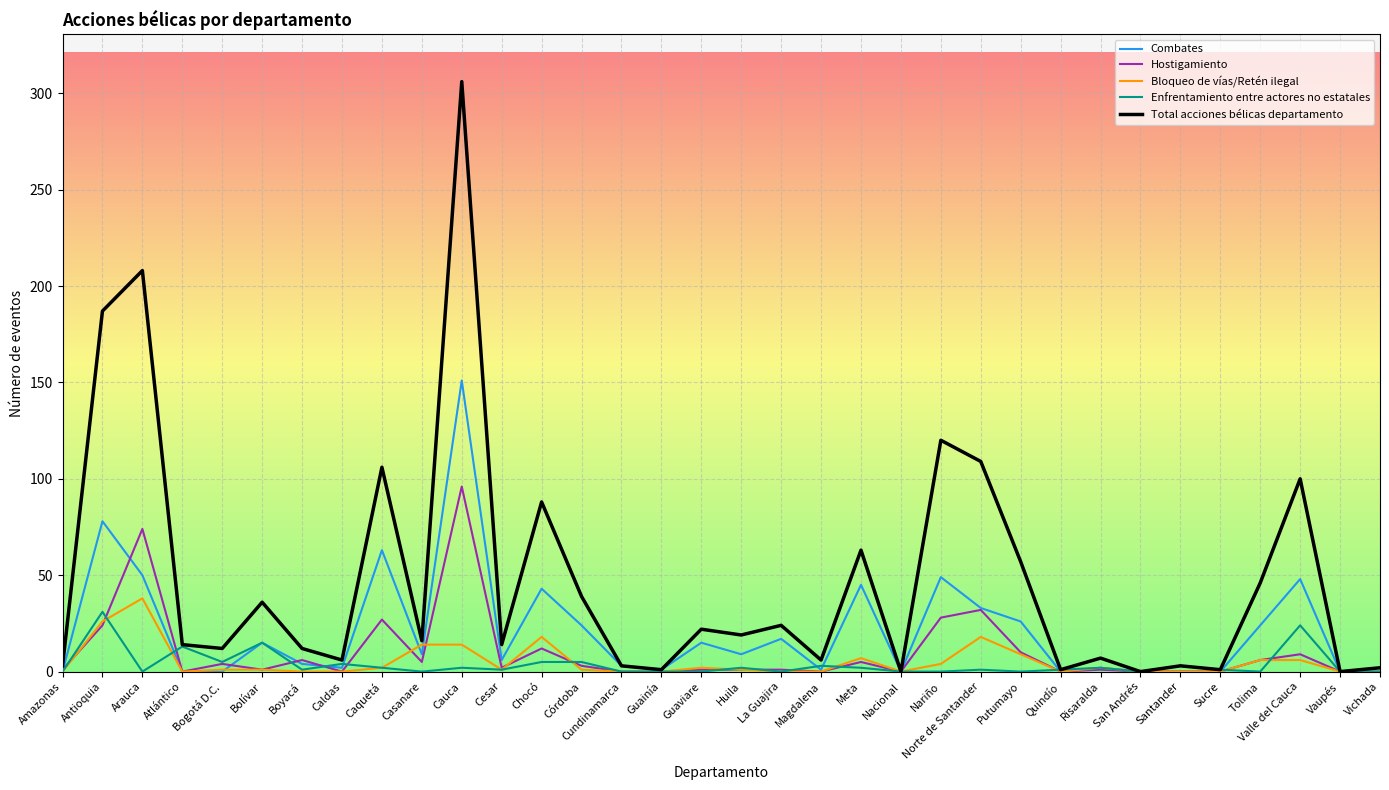

What is the maximum value for Total acciones bélicas departamento?

306